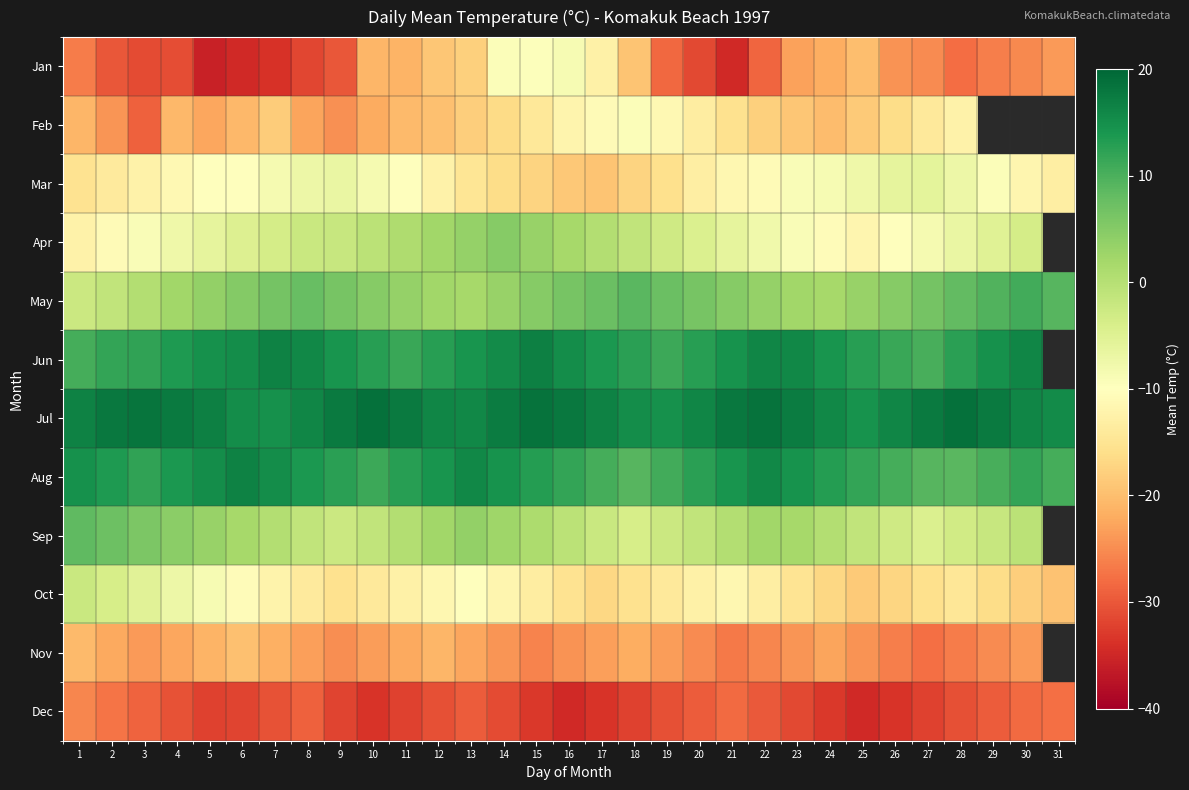

What is the average value of the Dec series?

-30.9